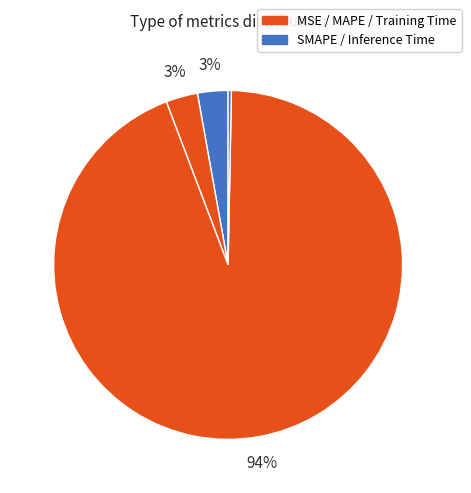

Which slice is the largest?

Training Time